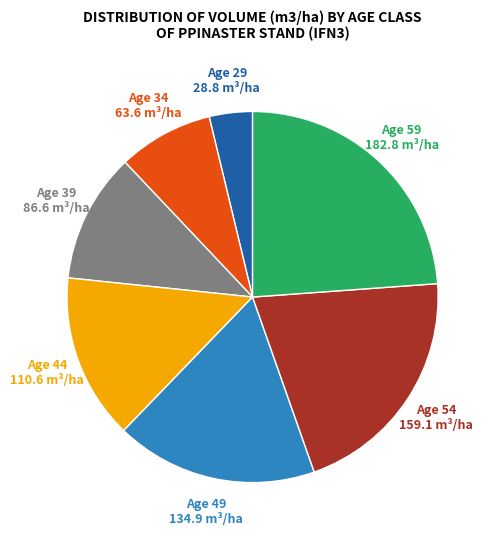

Is there any slice that represents more than half of the pie?

No